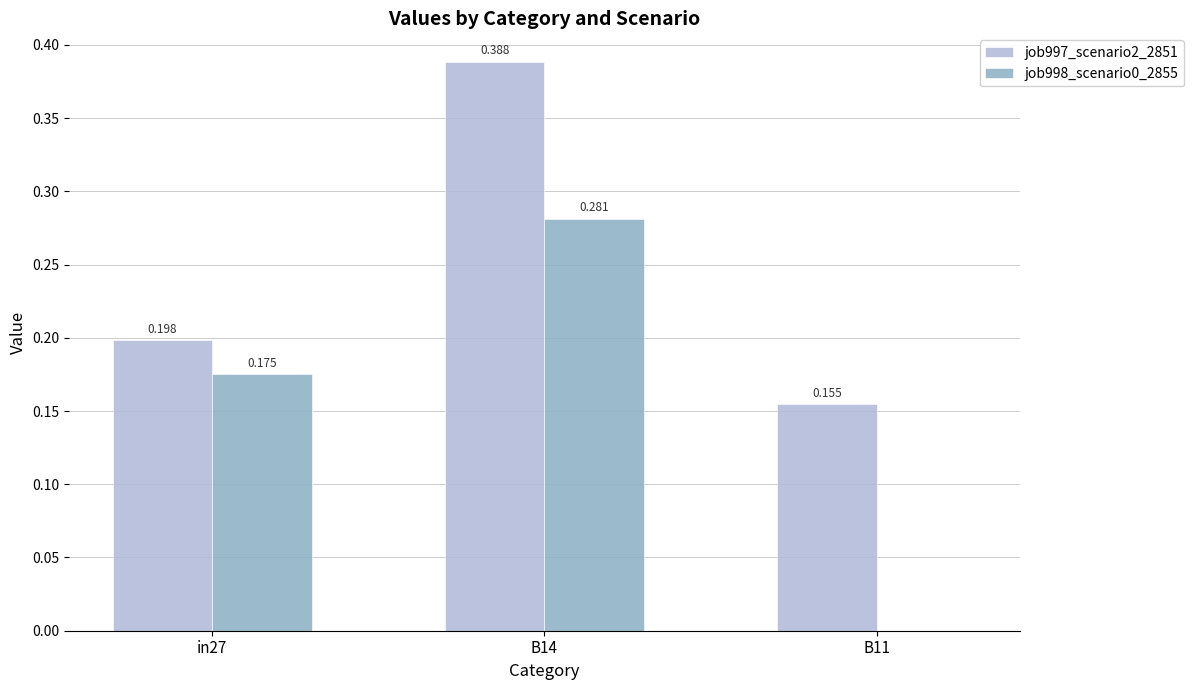

Reading left to right, what are all the values shown in this chart?

job997_scenario2_2851: 0.2	0.4	0.2
job998_scenario0_2855: 0.2	0.3	0.0